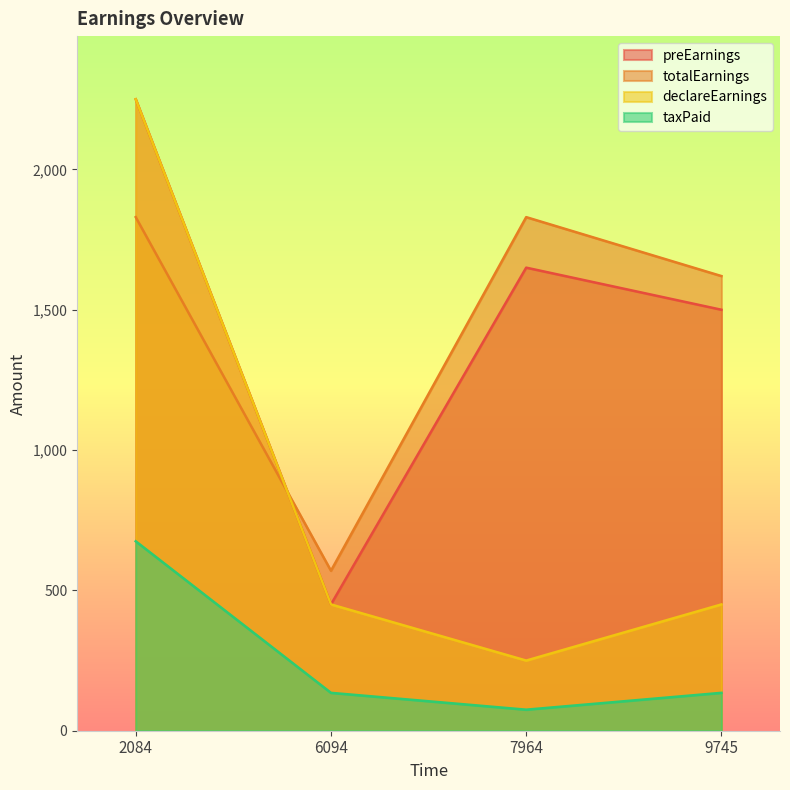

What is the sum of all preEarnings values?

5850